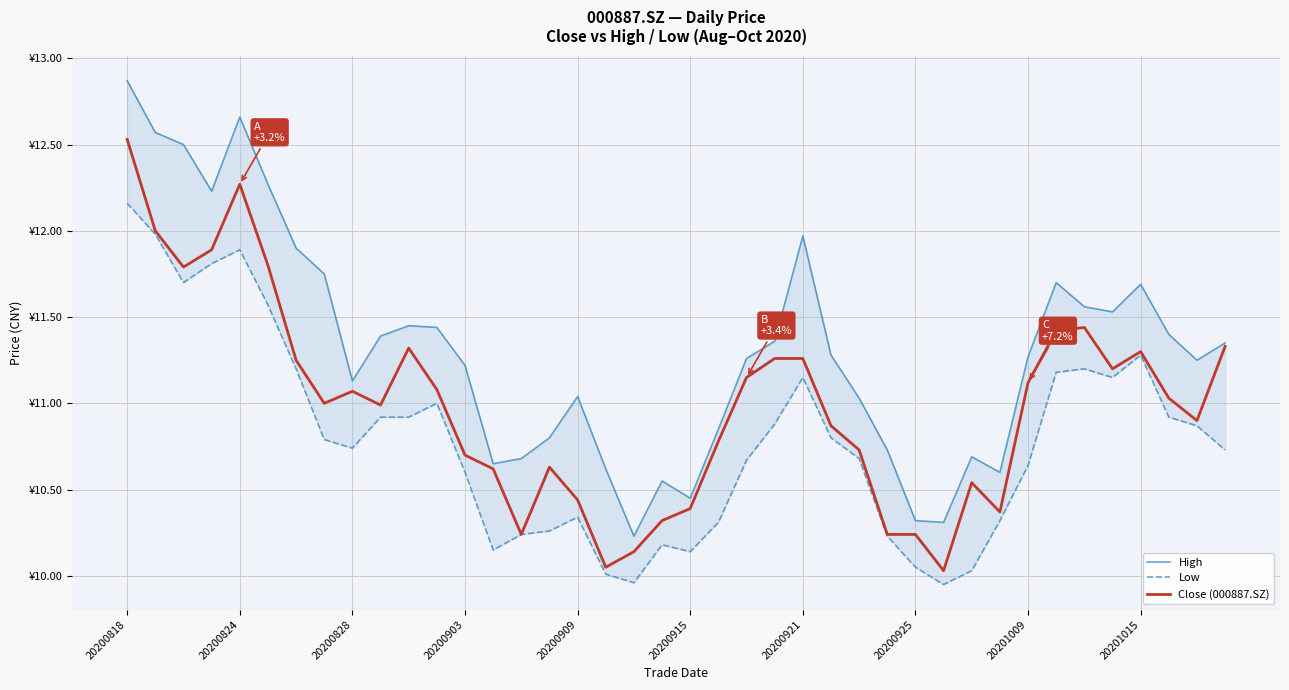

True or false: Close (000887.SZ) and Low intersect in this chart.

False